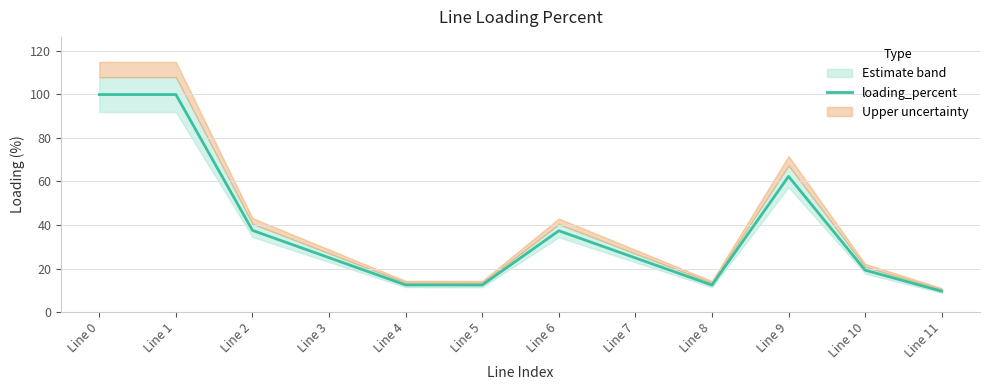

At which category does the data reach its first local valley?

Line 5